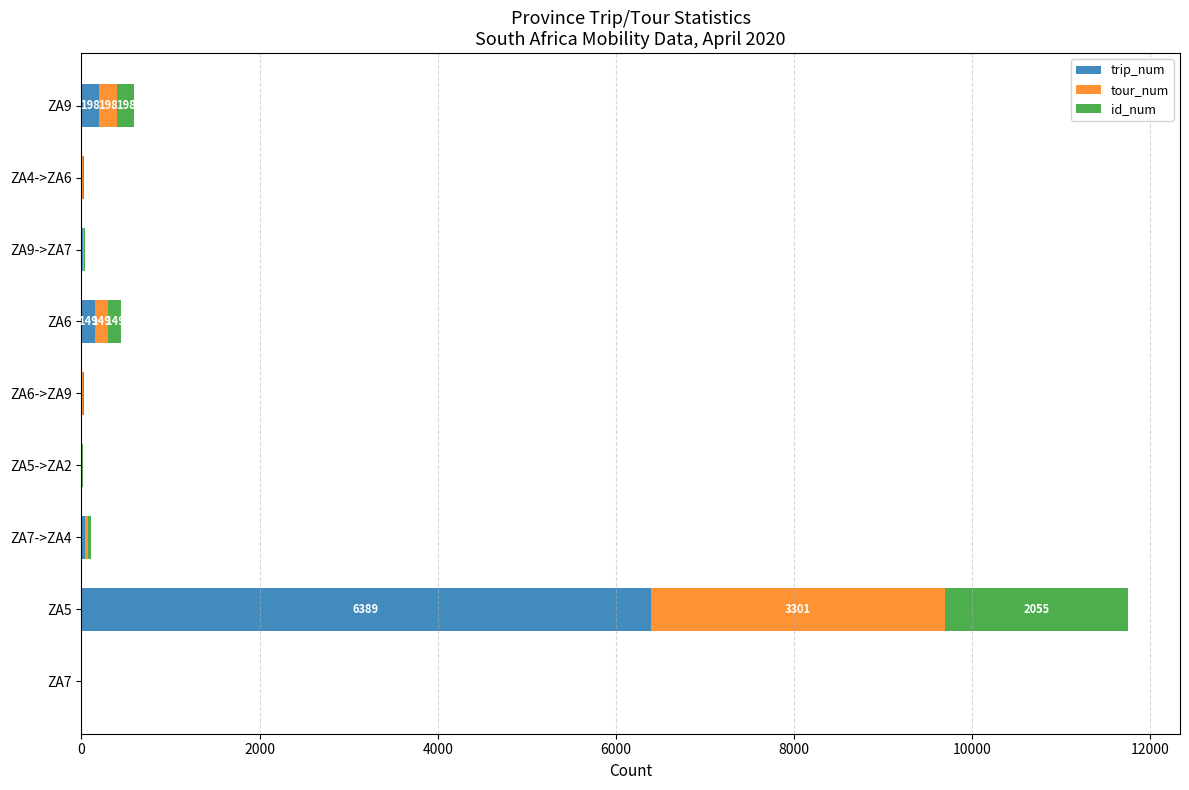

At which label does trip_num reach its peak?

ZA5